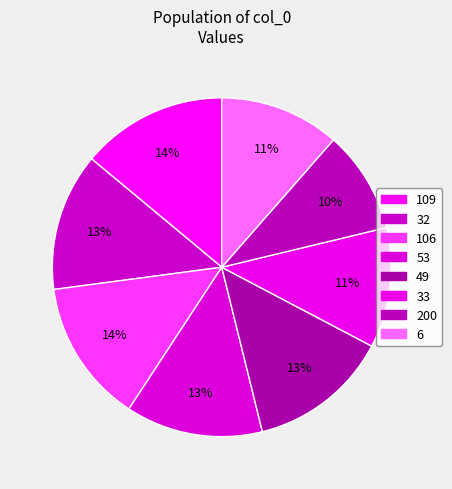

To the nearest percent, what is the average slice percentage?

12%